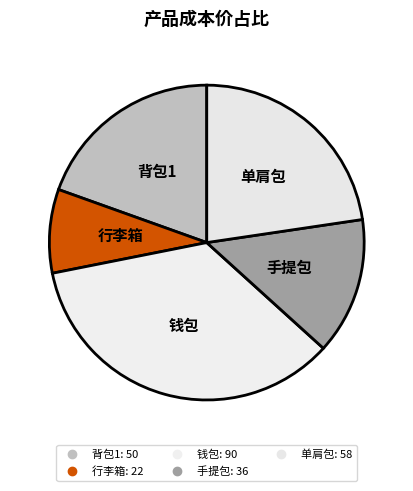

Does any single category account for the majority?

No